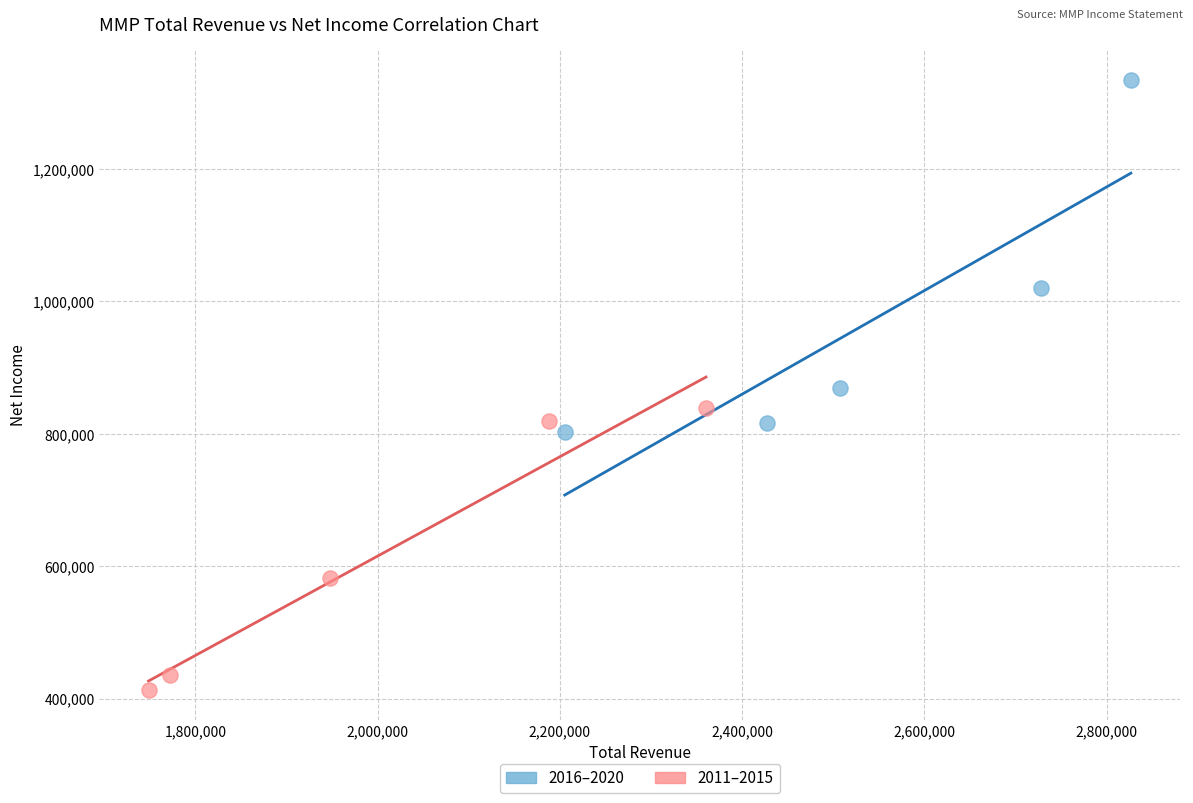

Which series contains the lowest Y value?

2011–2015